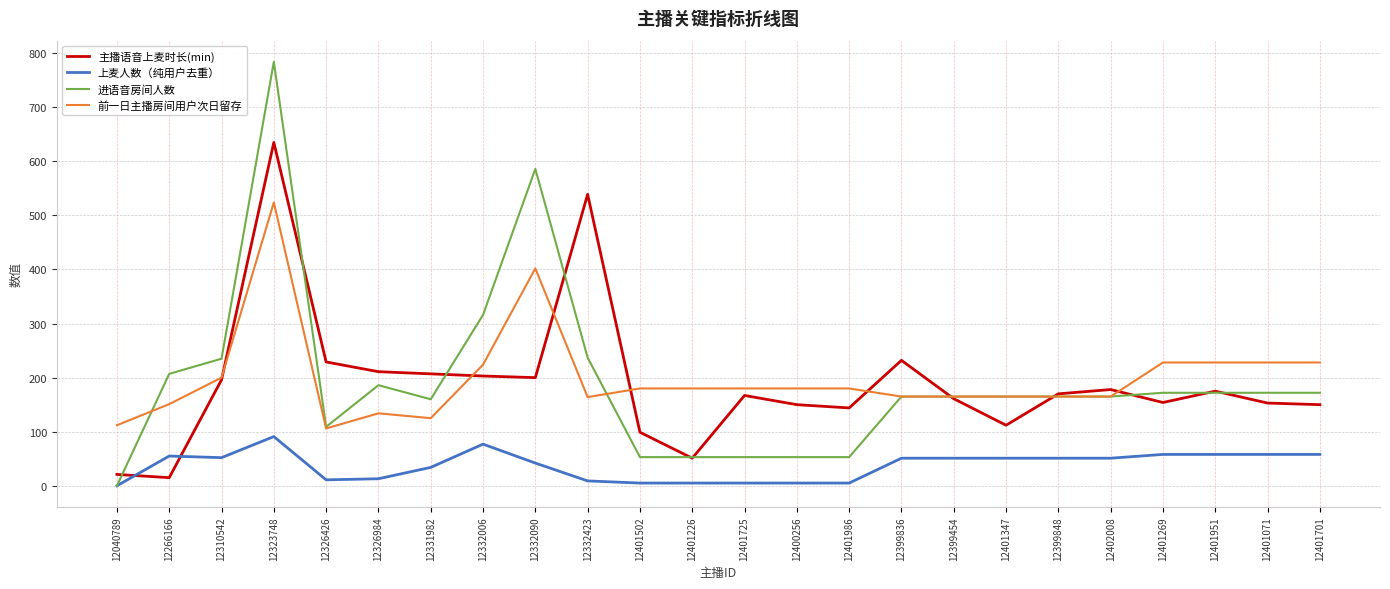

The 主播语音上麦时长(min) series shows 196 at 12310542. True or false?

True